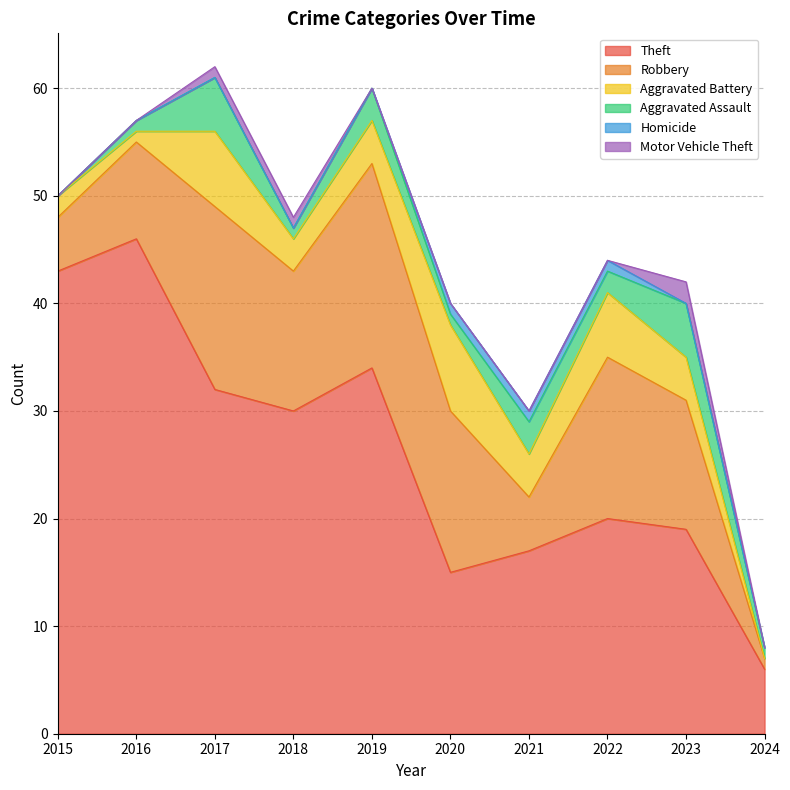

Between which two adjacent categories do Motor Vehicle Theft and Homicide first intersect?

2022 and 2023